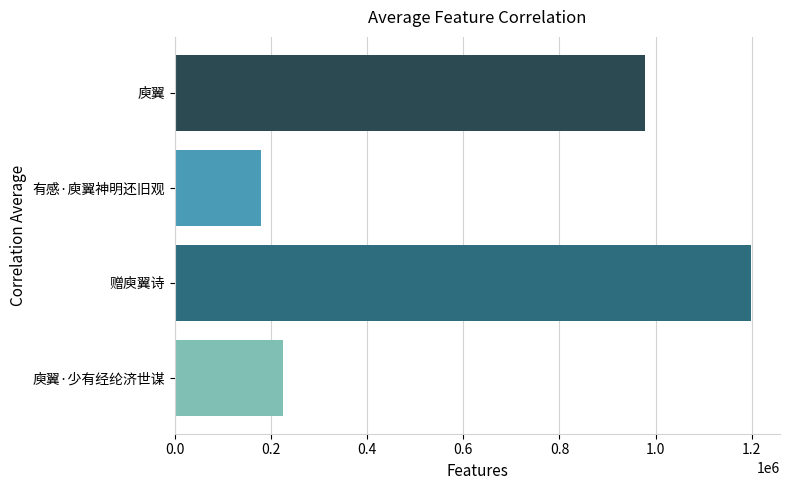

Rank the categories by value from highest to lowest.

赠庾翼诗, 庾翼, 庾翼·少有经纶济世谋, 有感·庾翼神明还旧观